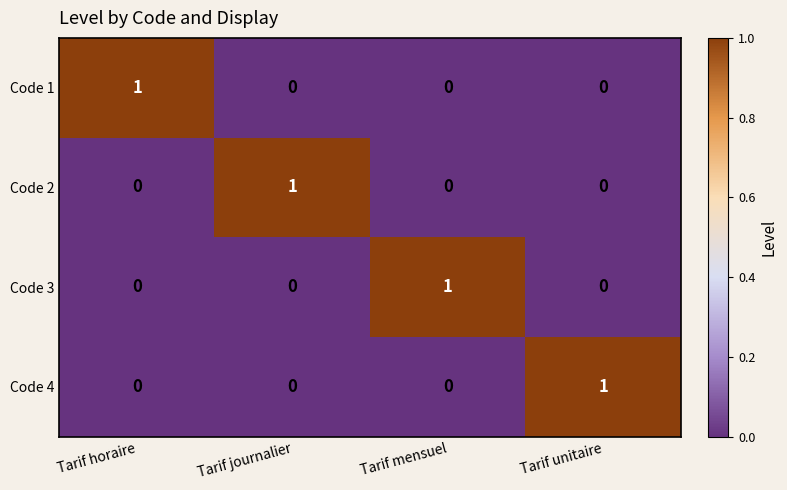

Reading left to right, transcribe all the data shown in this chart.

Code 1: Tarif horaire=1	Tarif journalier=0	Tarif mensuel=0	Tarif unitaire=0
Code 2: Tarif horaire=0	Tarif journalier=1	Tarif mensuel=0	Tarif unitaire=0
Code 3: Tarif horaire=0	Tarif journalier=0	Tarif mensuel=1	Tarif unitaire=0
Code 4: Tarif horaire=0	Tarif journalier=0	Tarif mensuel=0	Tarif unitaire=1